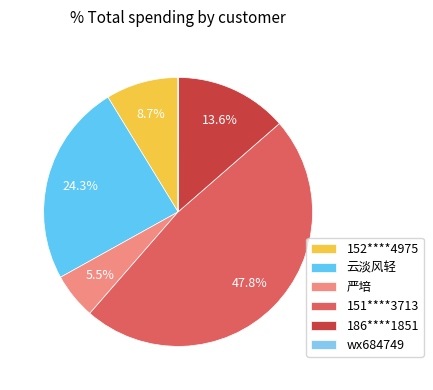

Which slice is the largest?

151****3713